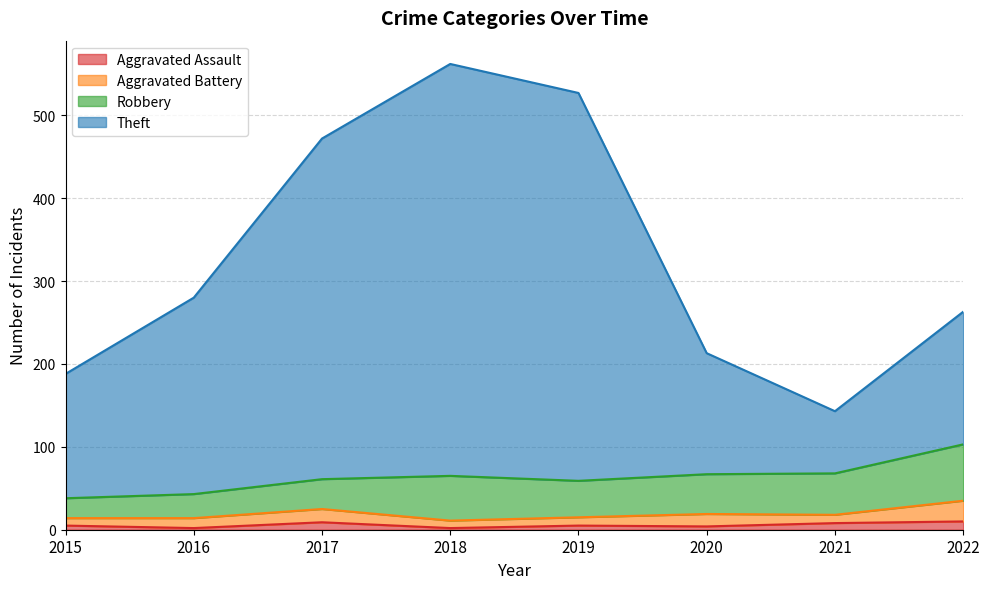

True or false: Aggravated Assault and Theft intersect in this chart.

False